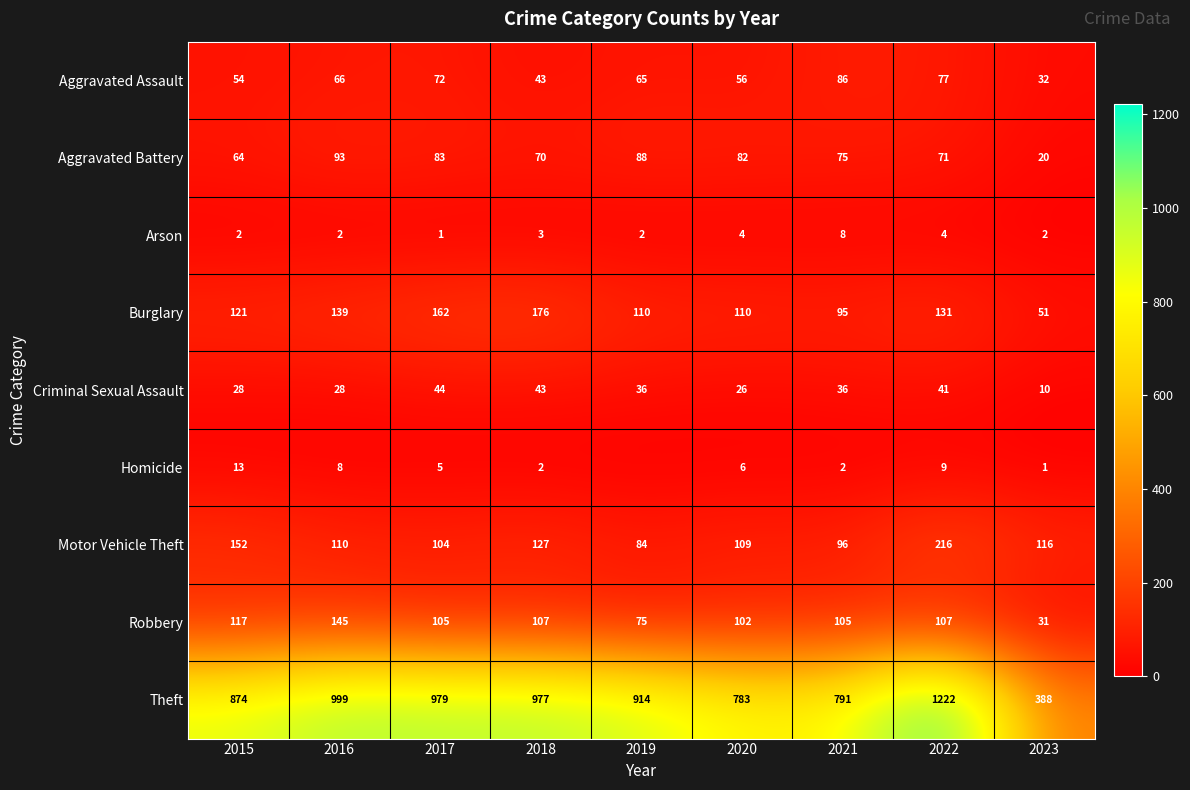

Is the value of Criminal Sexual Assault at 2016 greater than the value of Robbery at 2016?

No